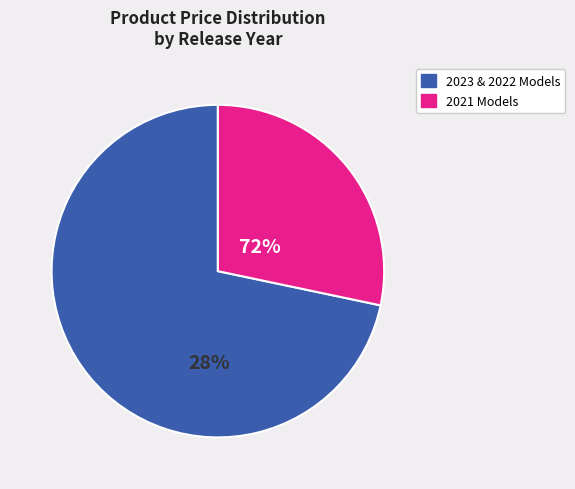

Do iPhone 15 Pro and iPhone 13 Pro together represent more than half of the pie?

No